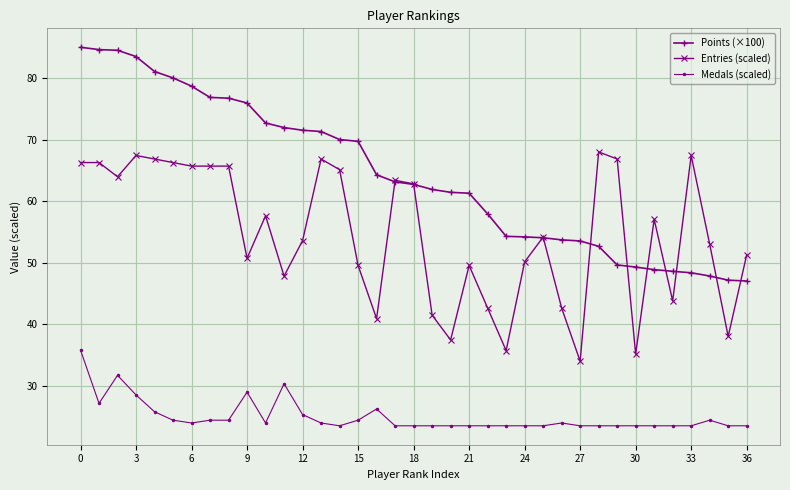

Rank the series by their maximum value, from lowest to highest.

Medals (scaled), Entries (scaled), Points (×100)